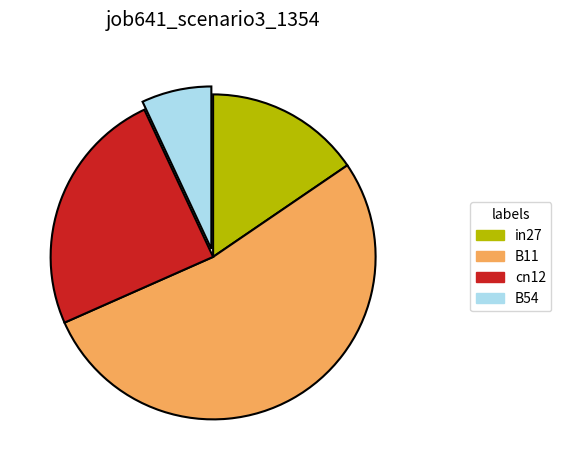

Count the number of slices in the pie.

4